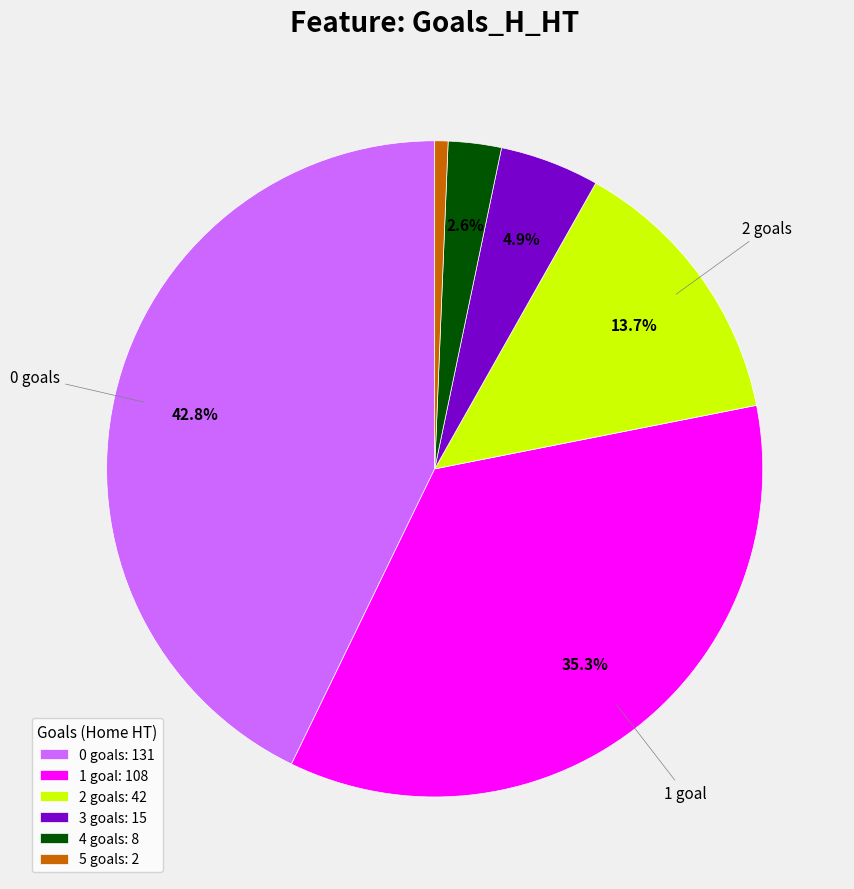

Between 3 goals: 15 and 5 goals: 2, which is larger?

3 goals: 15